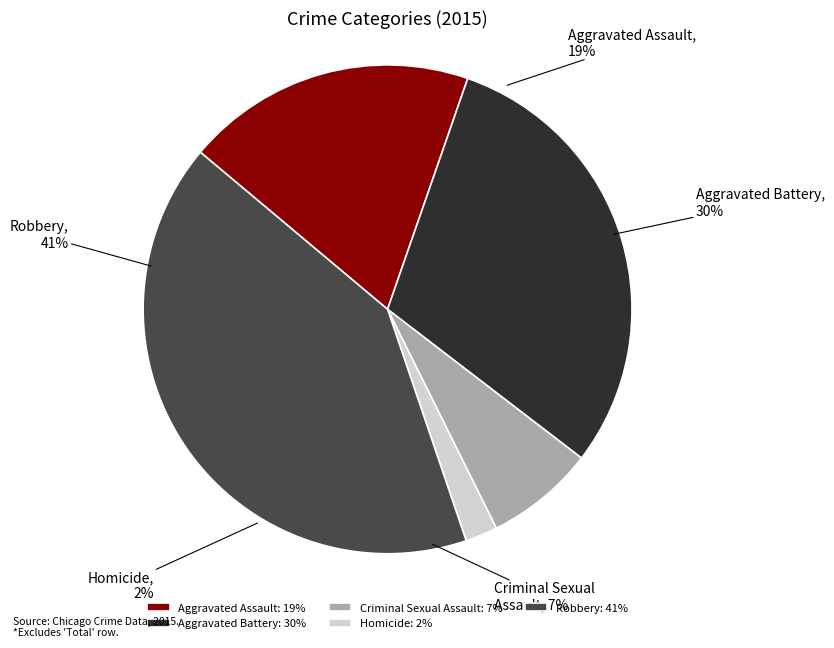

Is Criminal Sexual Assault the majority of the pie?

No